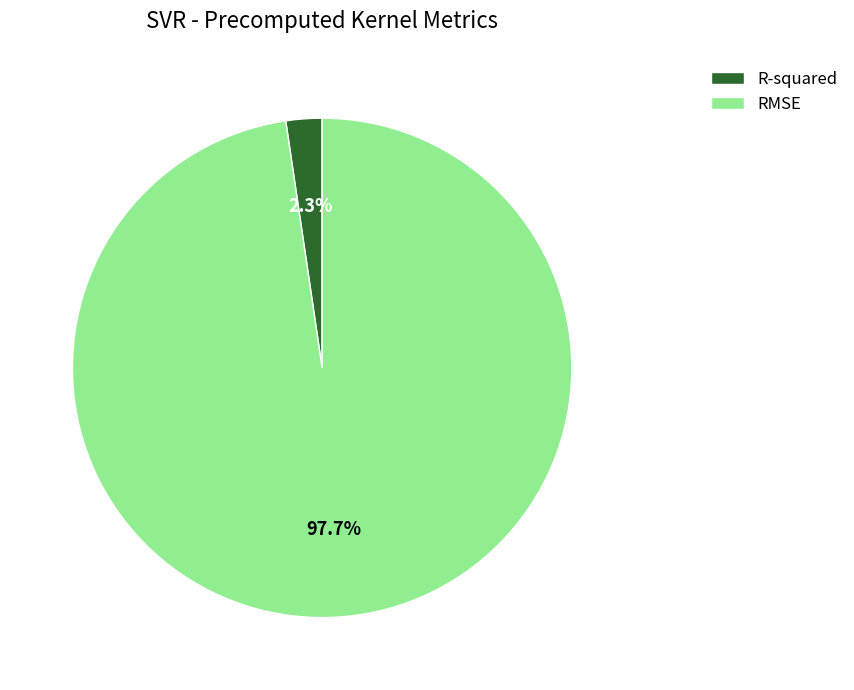

True or false: R-squared accounts for 2% of the total.

True